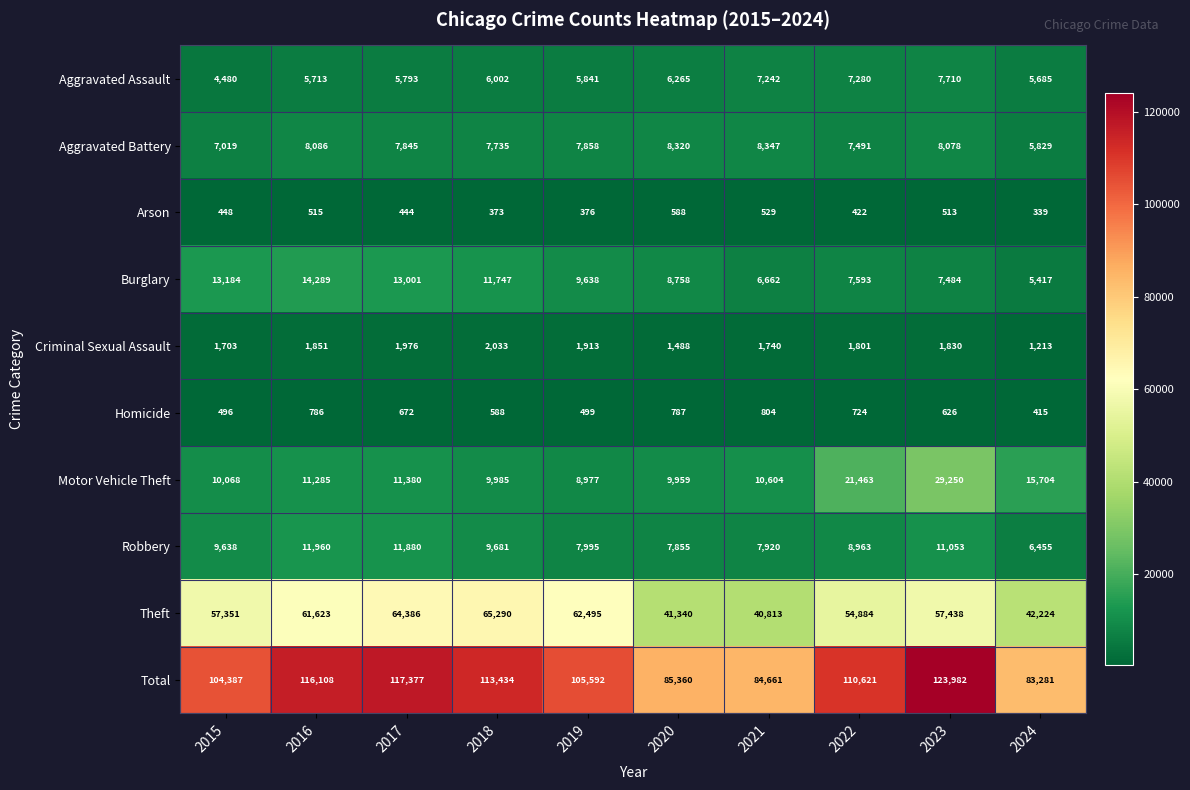

The value of Homicide at 2022 is 464. True or false?

False